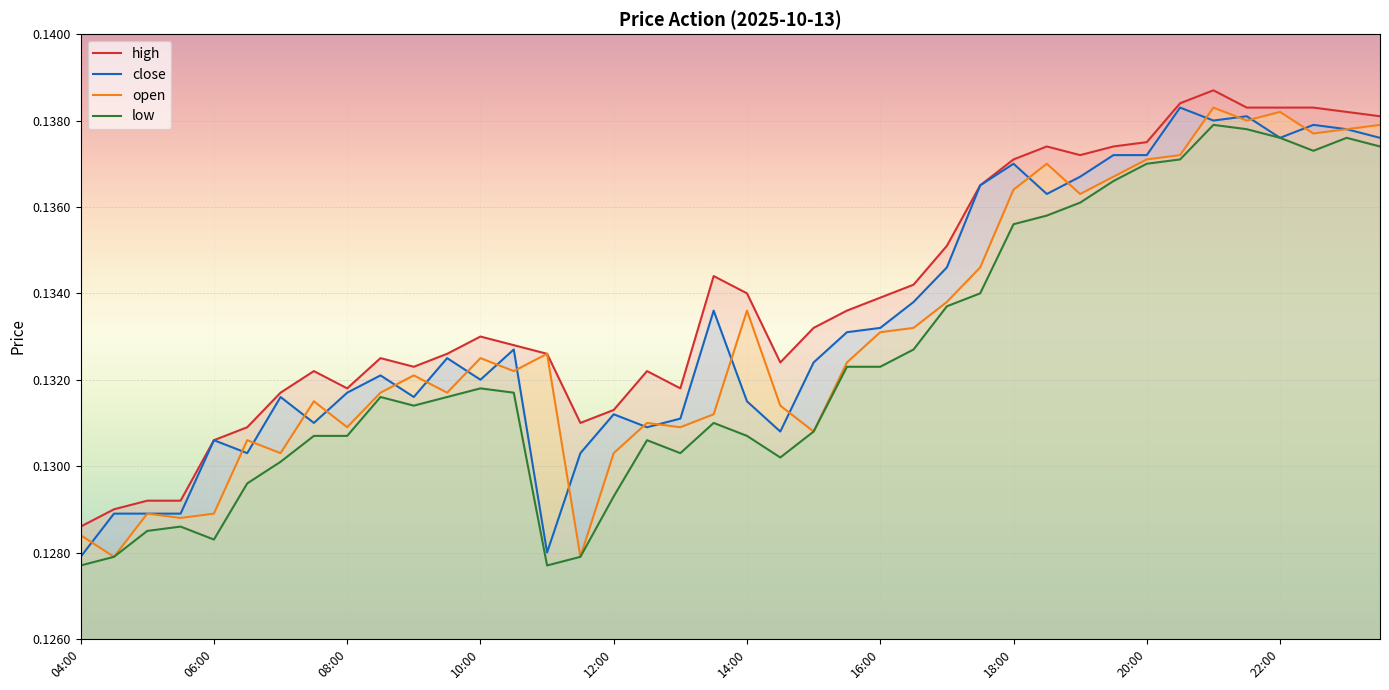

The low series shows 0.1 at 15:00. True or false?

False